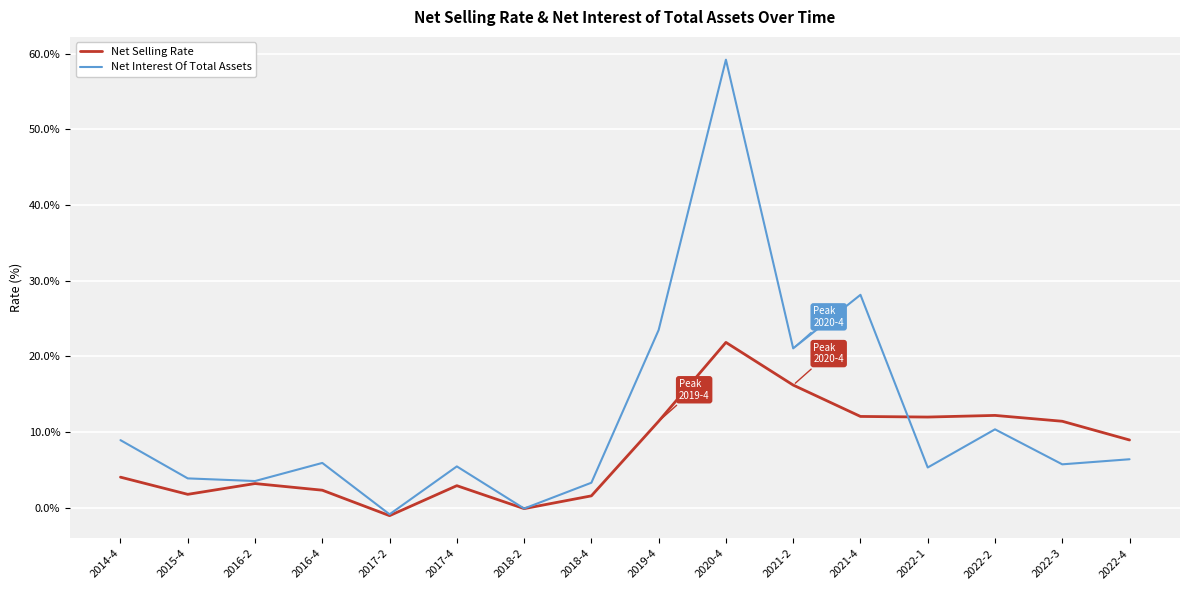

Where does the Net Selling Rate series first go above 8?

2019-4